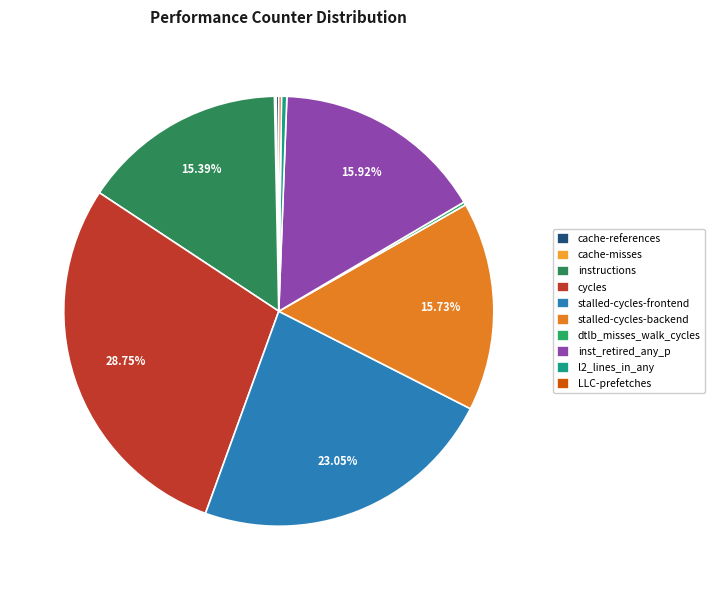

Is it true that cycles is 21% of the pie?

False